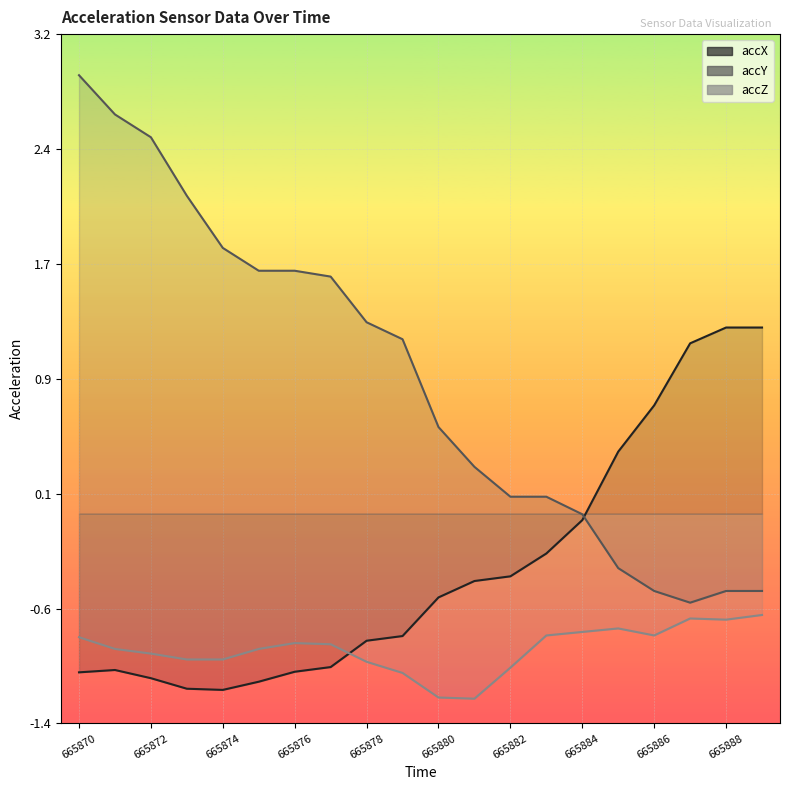

What is the difference between the maximum and minimum values in the accY series?

3.5